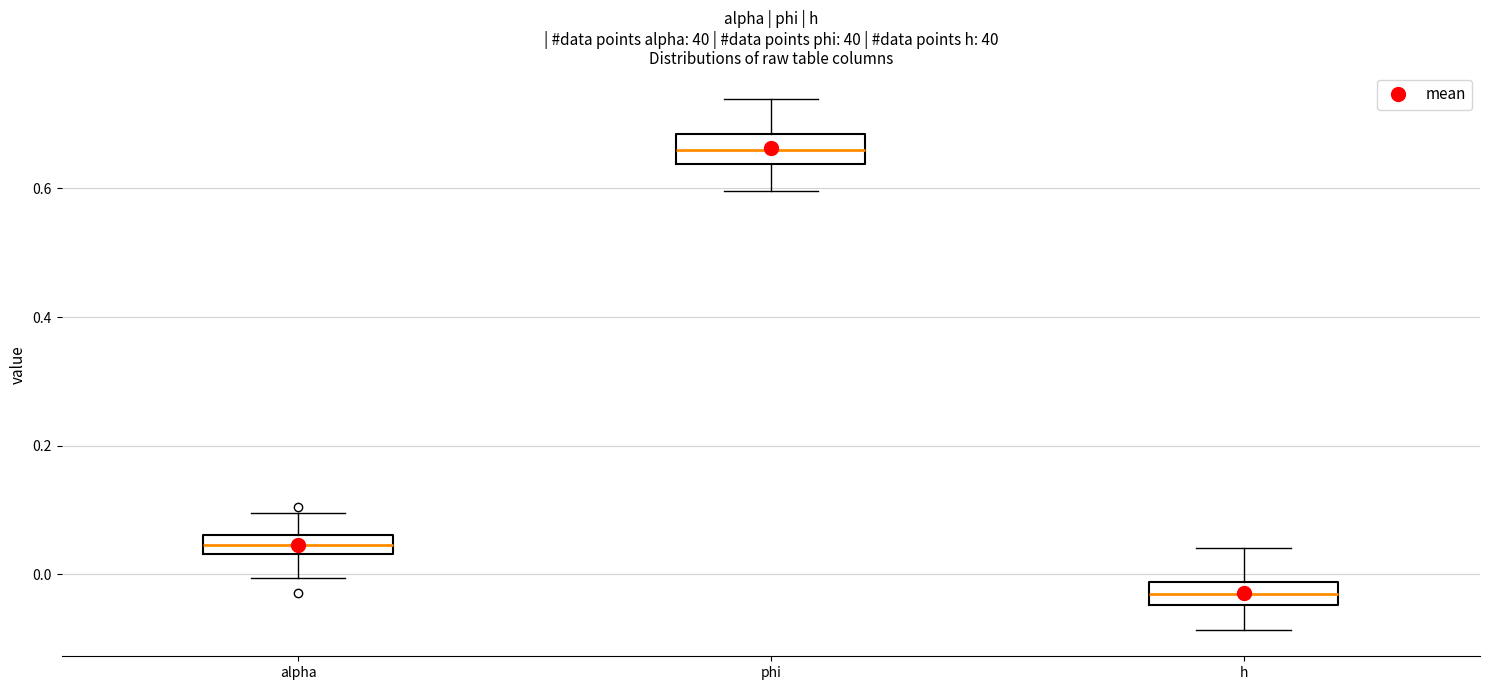

Which box's median line is the lowest?

h